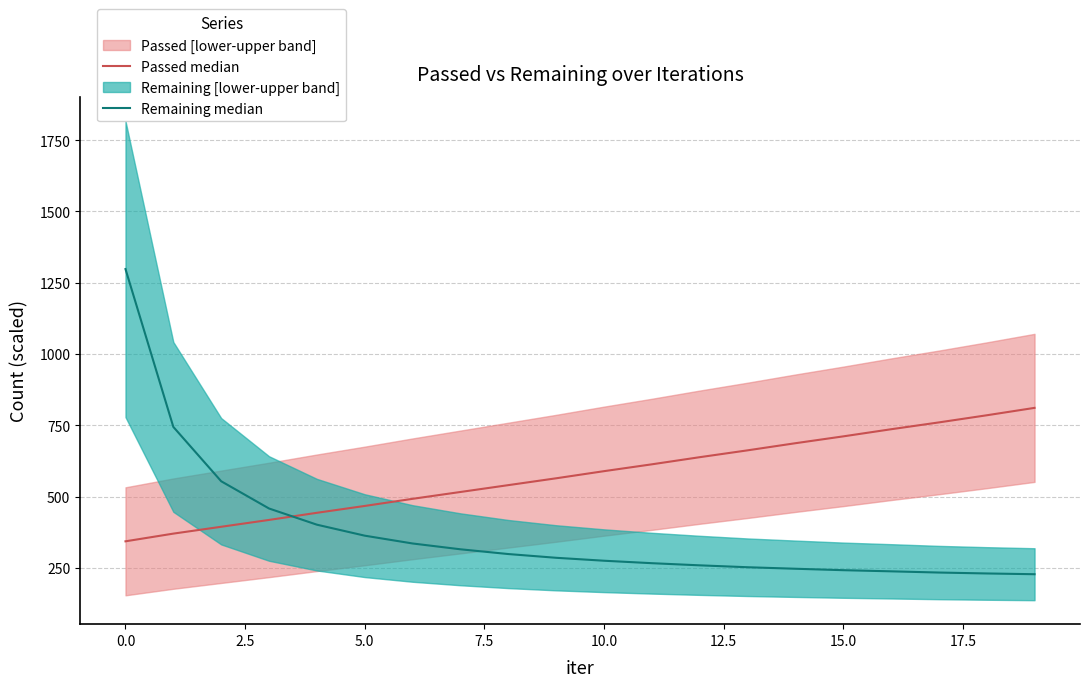

How many lines are shown in the chart?

2